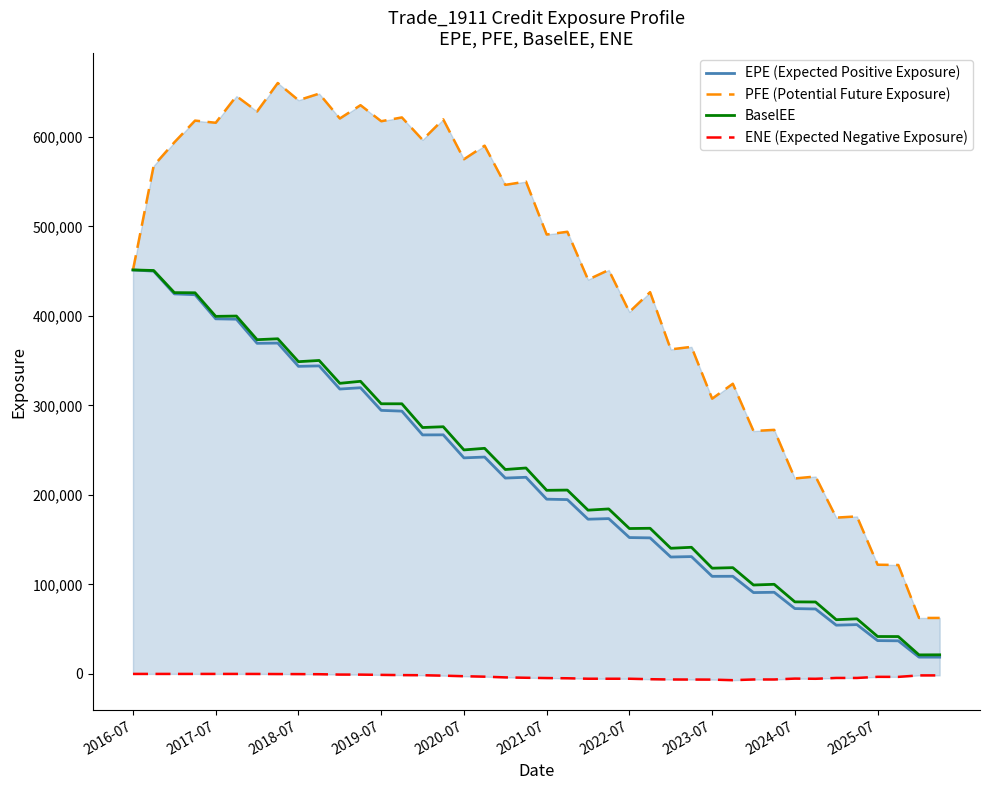

What is the minimum value for EPE (Expected Positive Exposure)?

18733.3